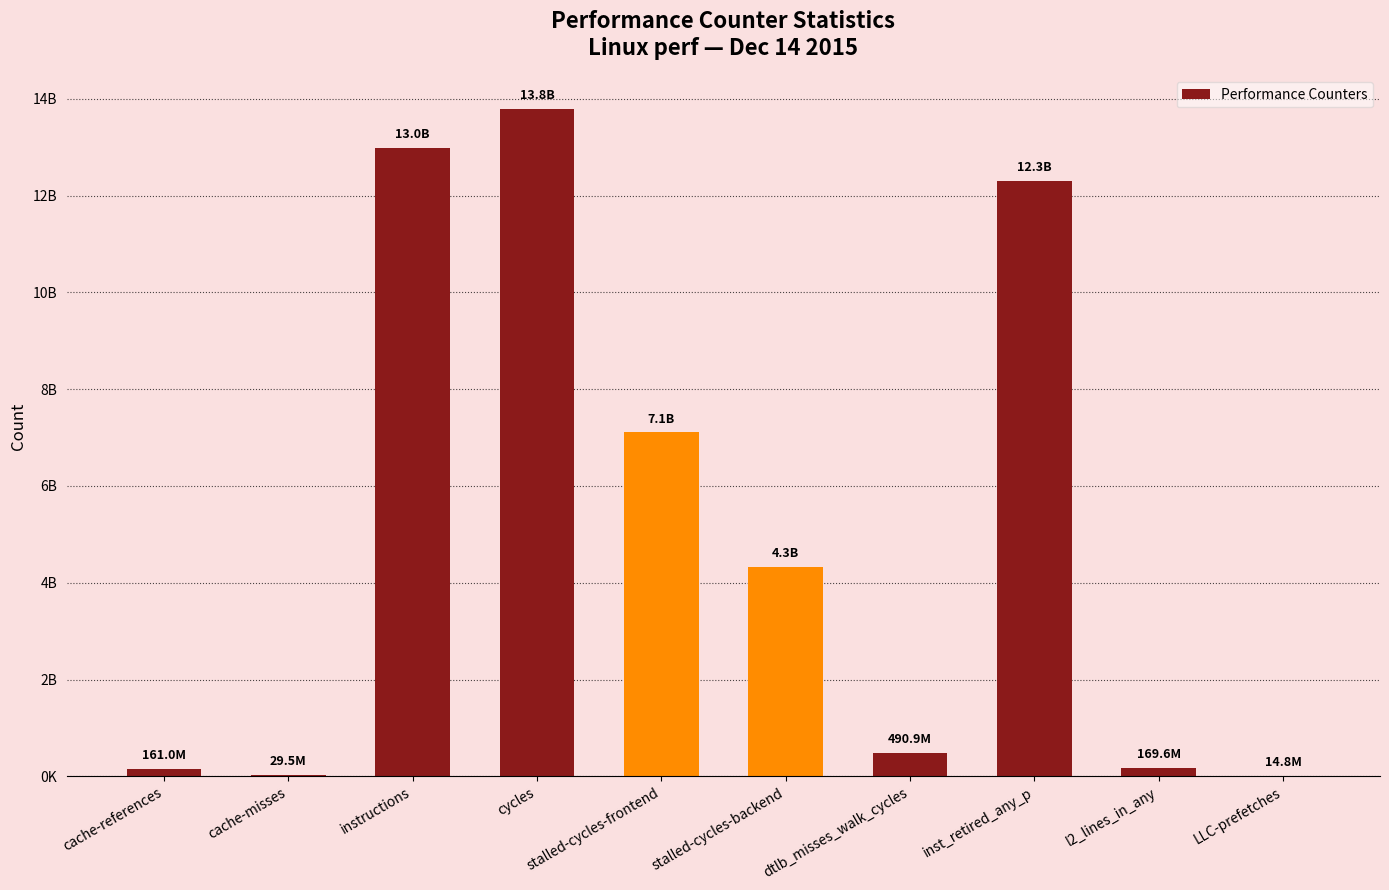

Which label corresponds to the largest value in the chart?

cycles